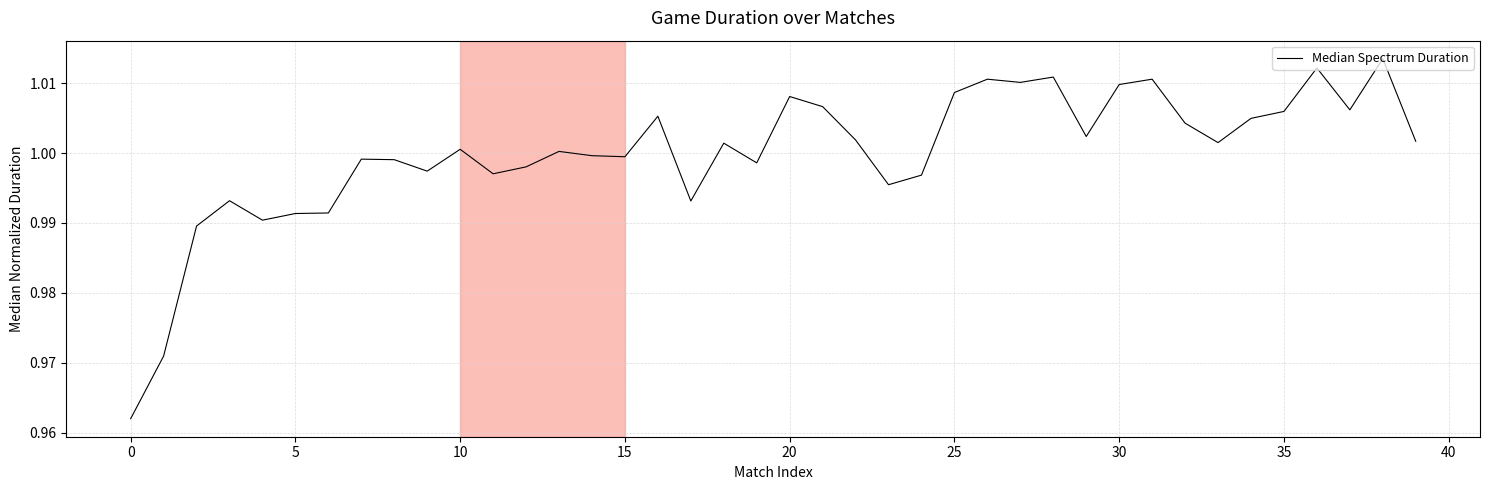

Does the chart have visible grid lines?

Yes